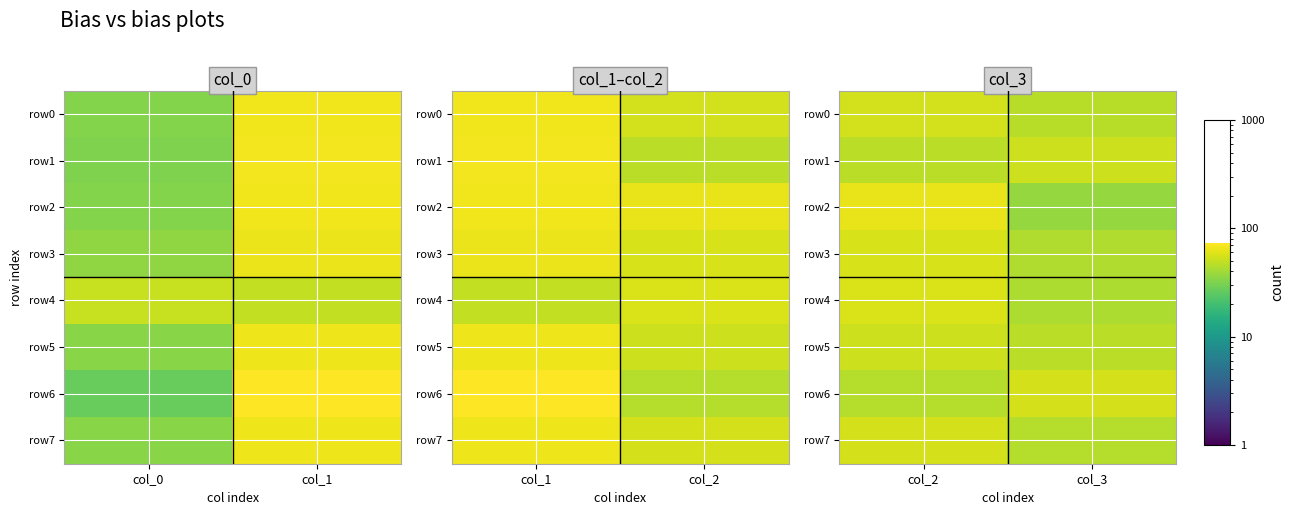

What is the sum of all row2 values?

100